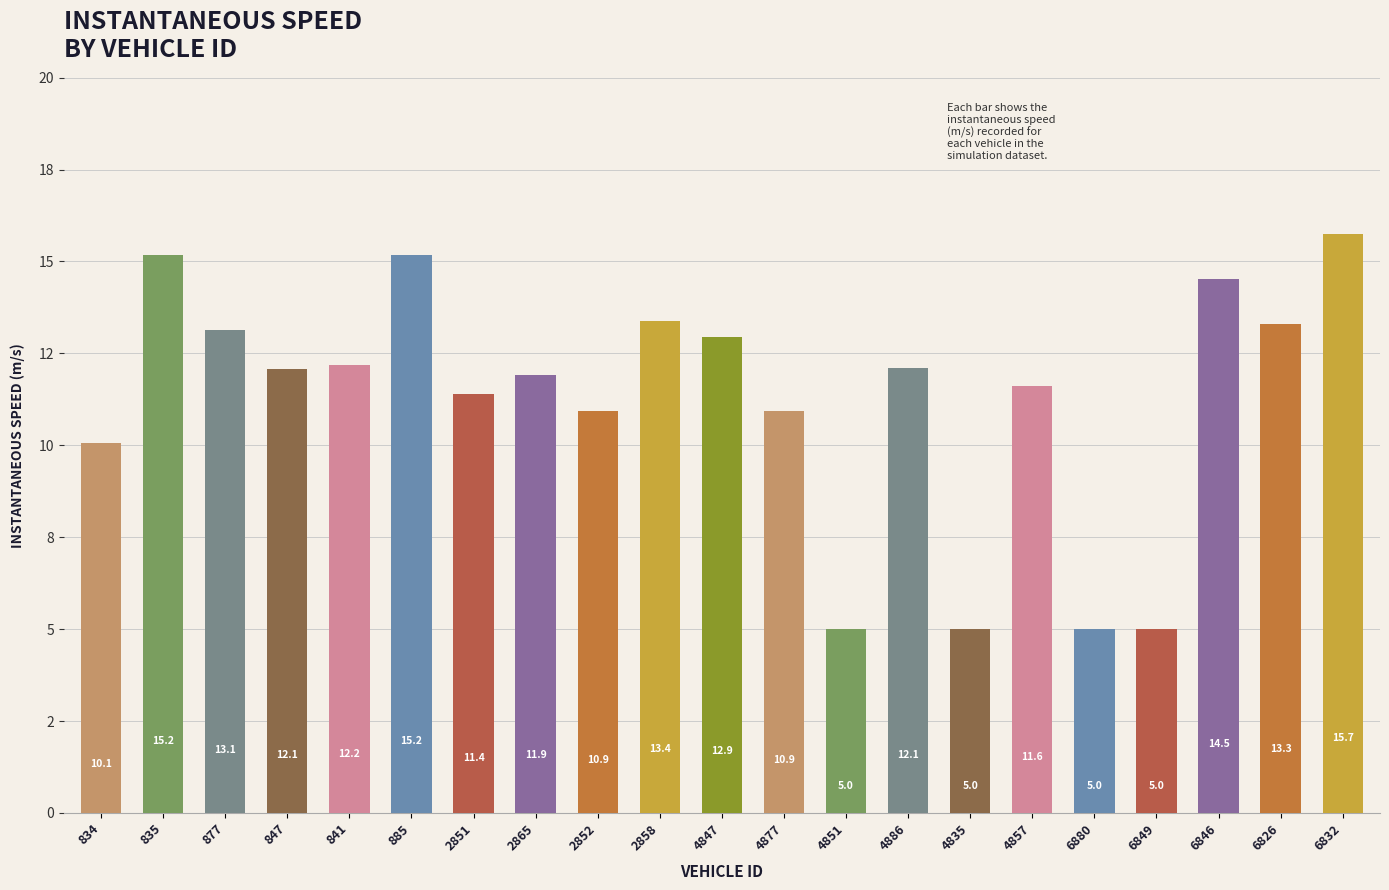

What is the label of the 18th bar from the right?

847